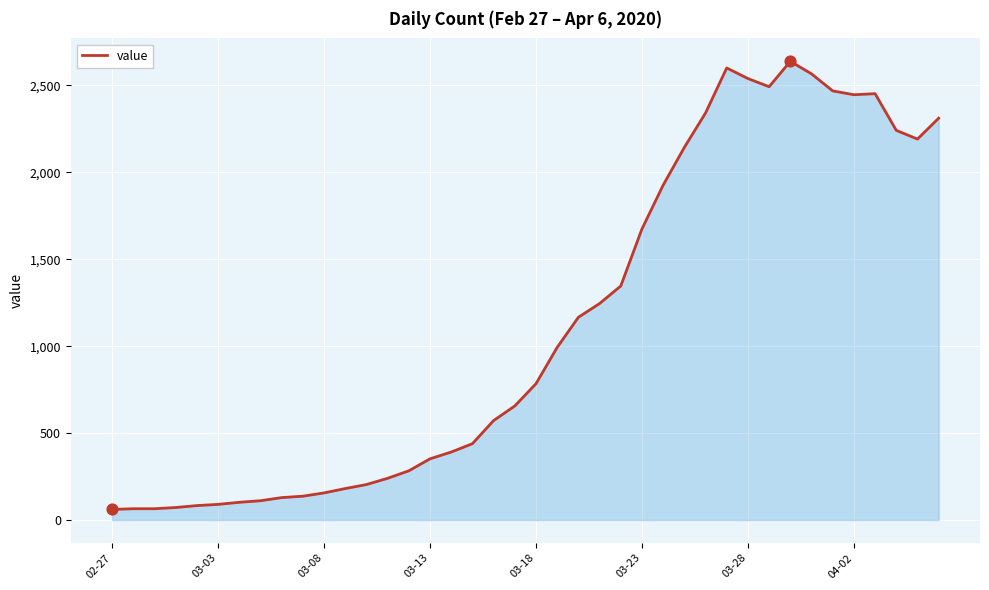

What is the difference between the maximum and minimum values?

2577